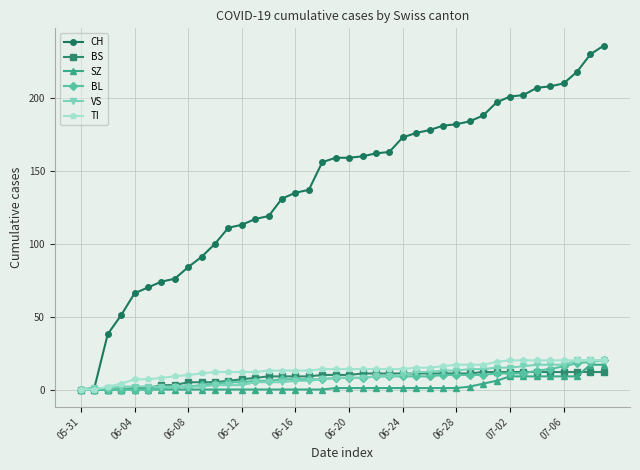

How many data points does each series have?

40